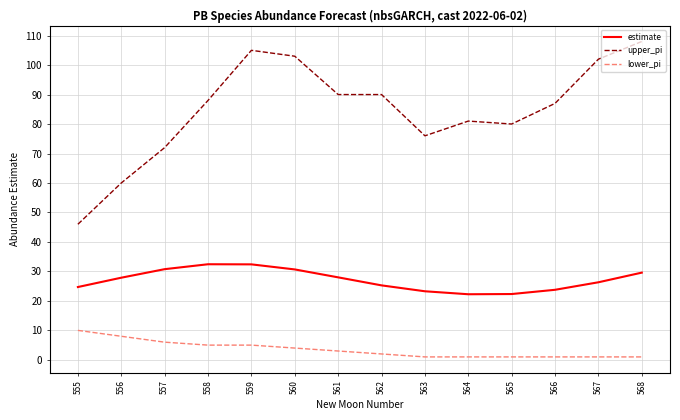

The lower_pi series shows 5.0 at 558. True or false?

True